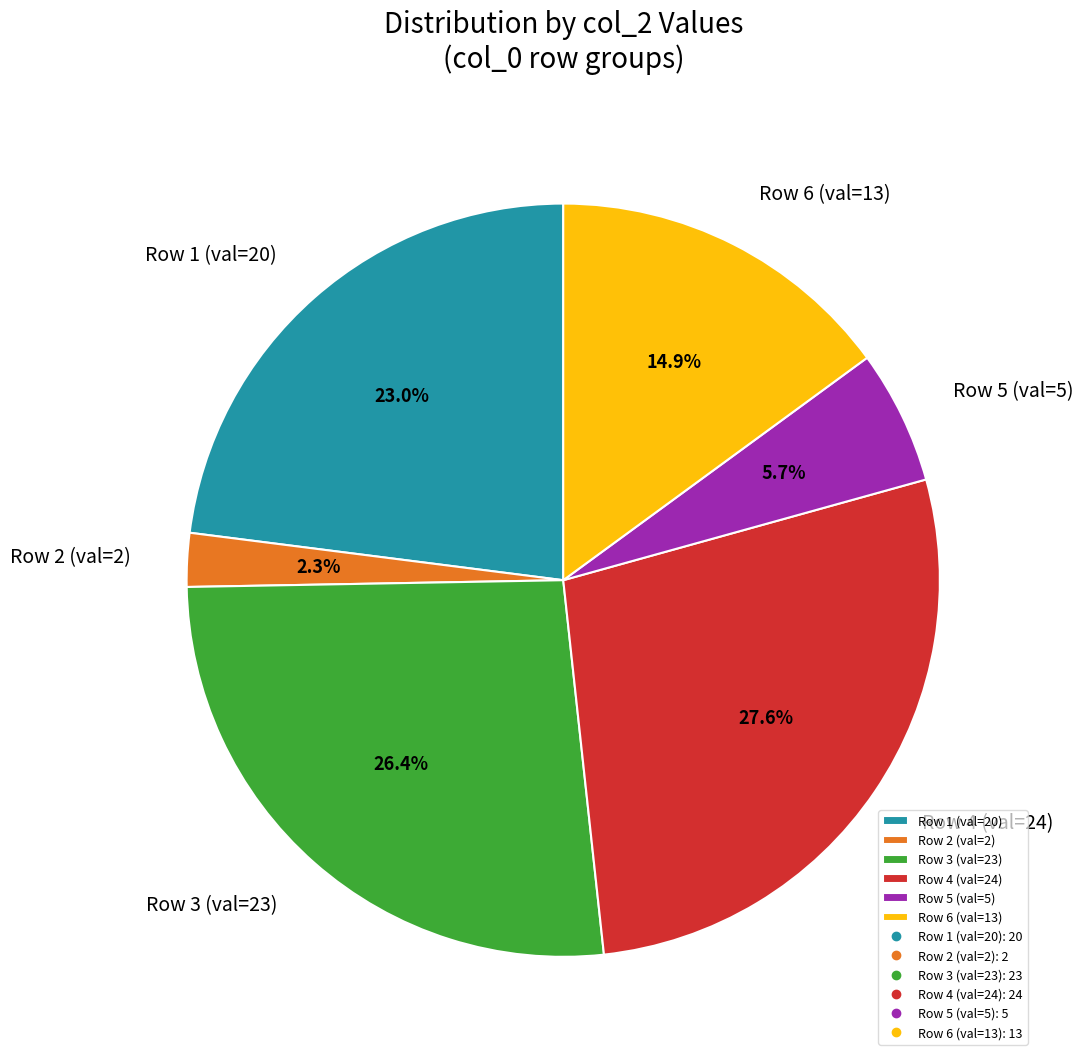

Count the number of slices in the pie.

6